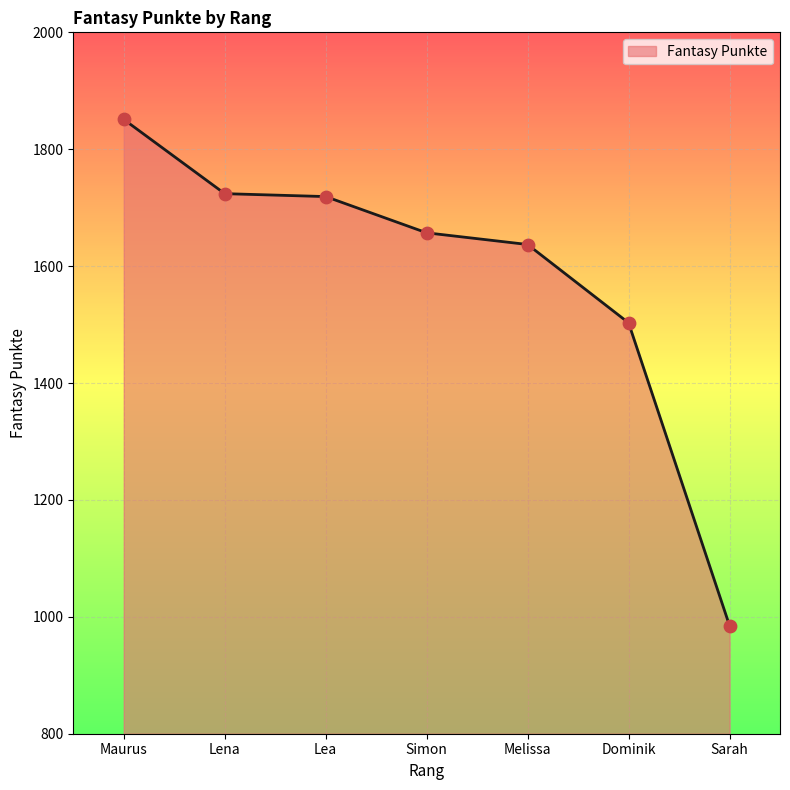

Approximately how many times larger is the value at Lena compared to Maurus?

0.9